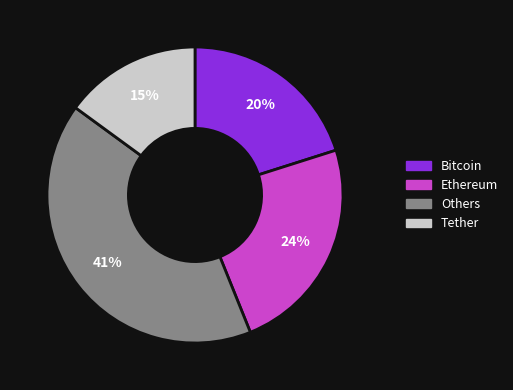

To the nearest percent, what is the average slice percentage?

25%